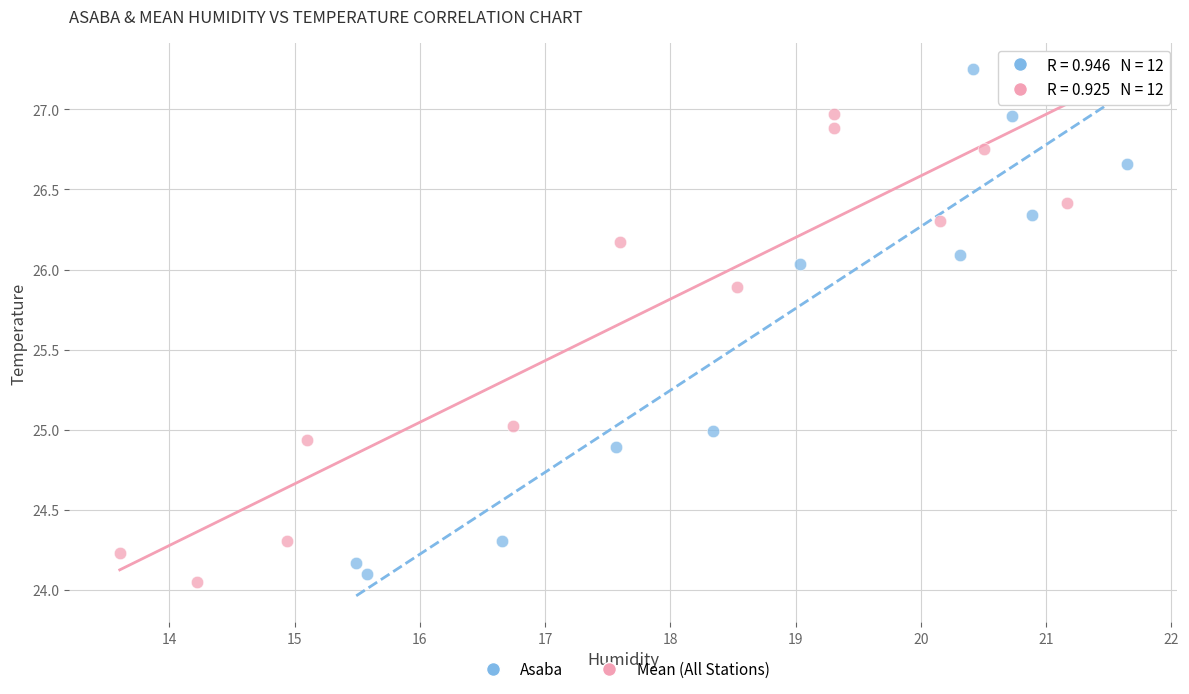

Which series contains the highest Y value?

Asaba